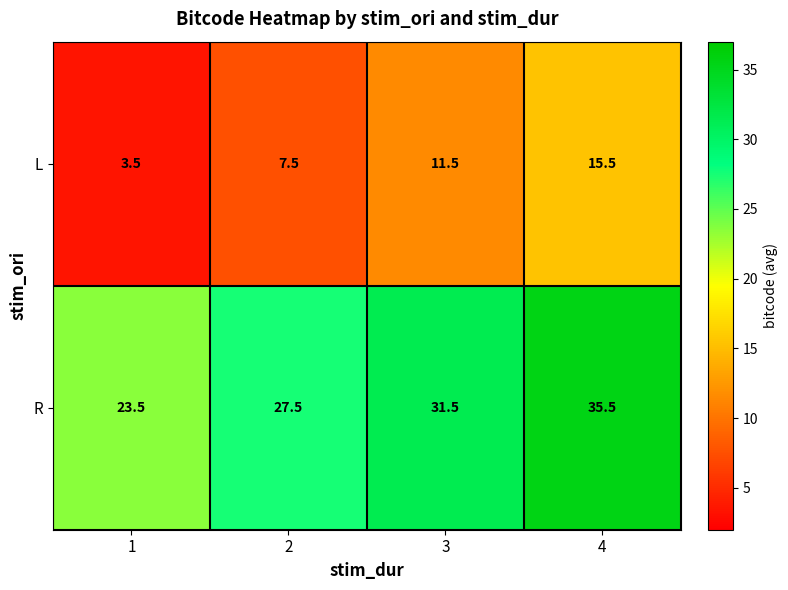

What is the total value across all series at 2?

35.0